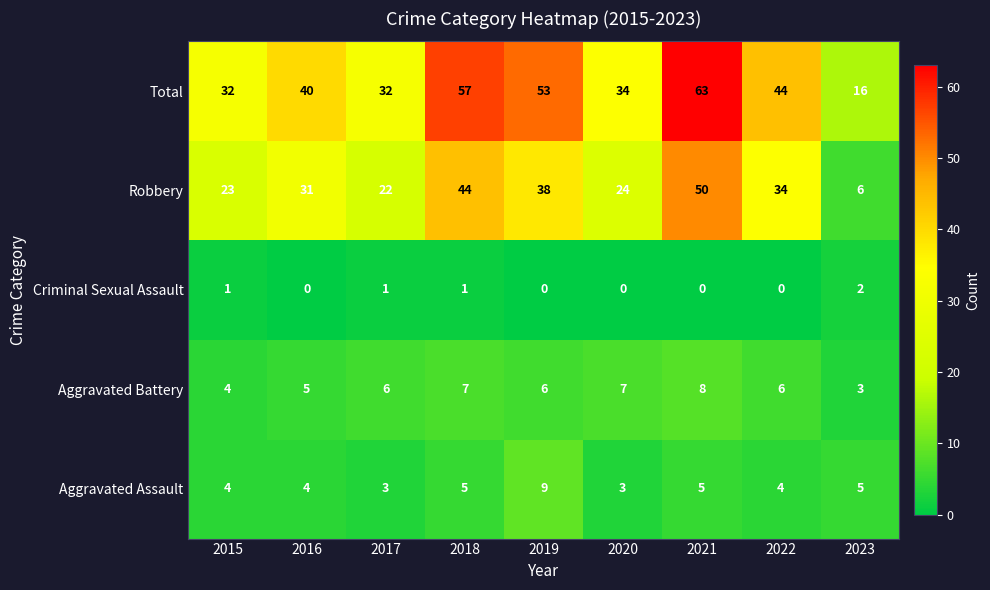

True or false: Aggravated Assault has a value of 3 at 2020.

True